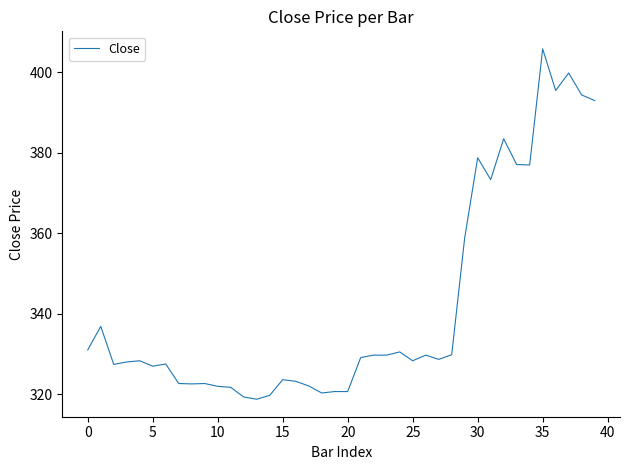

True or false: there are more than 2 points higher than both neighbors.

True